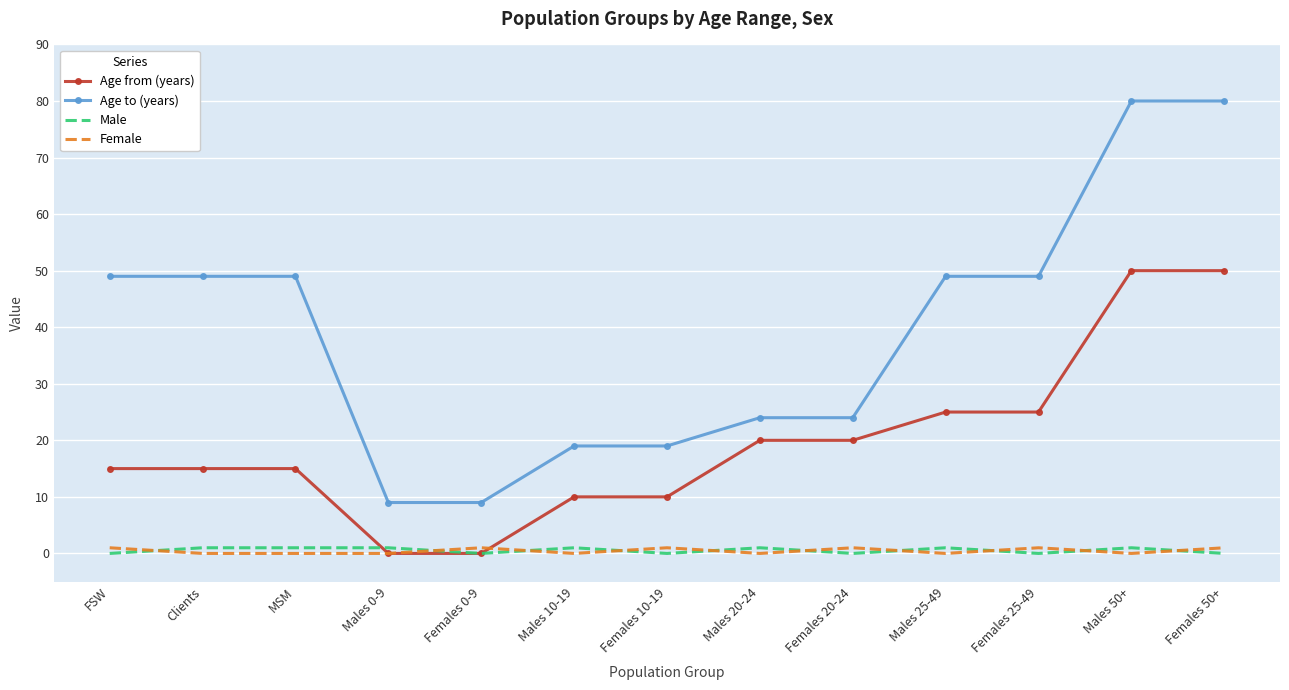

True or false: Age to (years) and Male intersect in this chart.

False